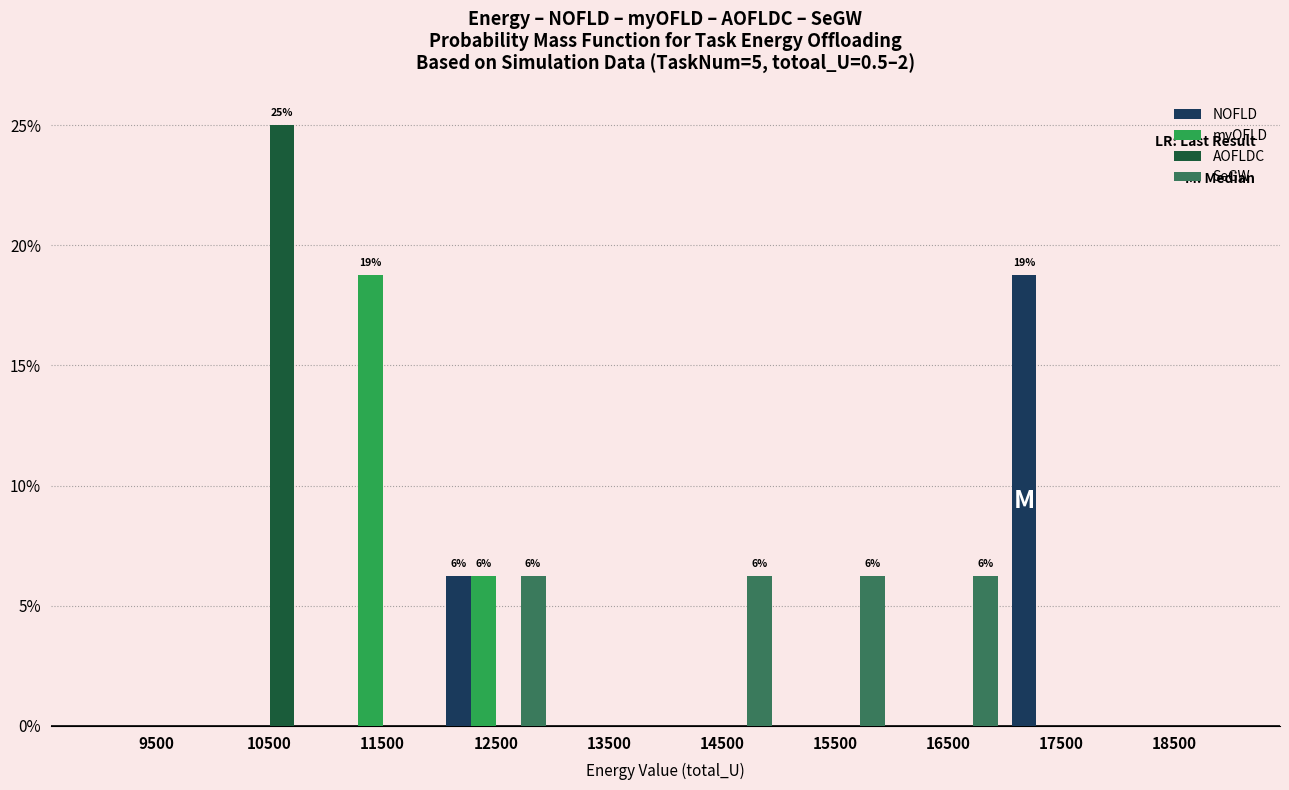

In the AOFLDC series, which range on the x-axis has the tallest bar?

10000 to 11000